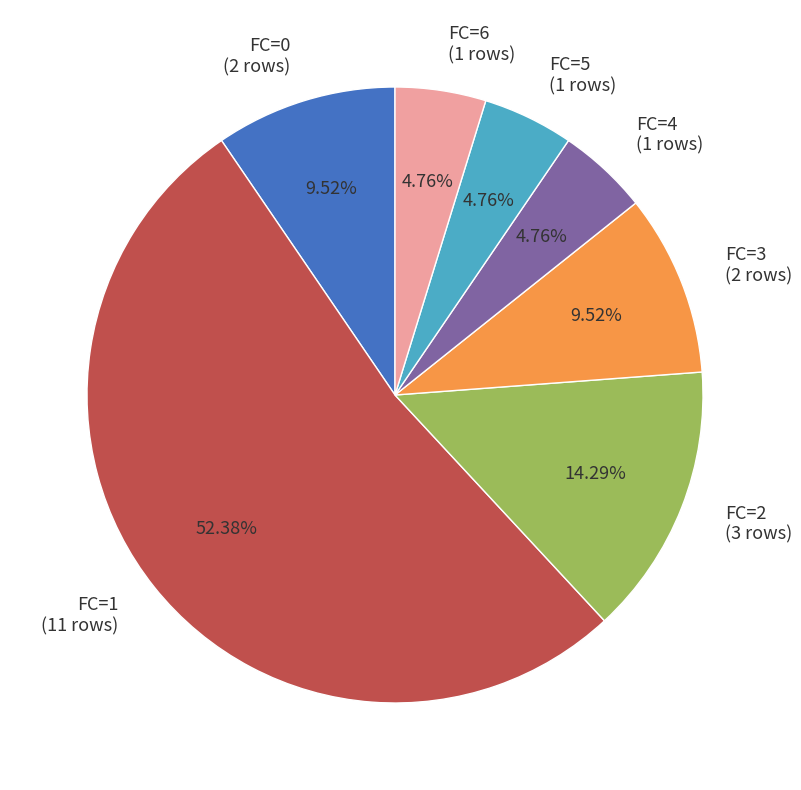

What portion of the pie excludes FC=6?

95.2%